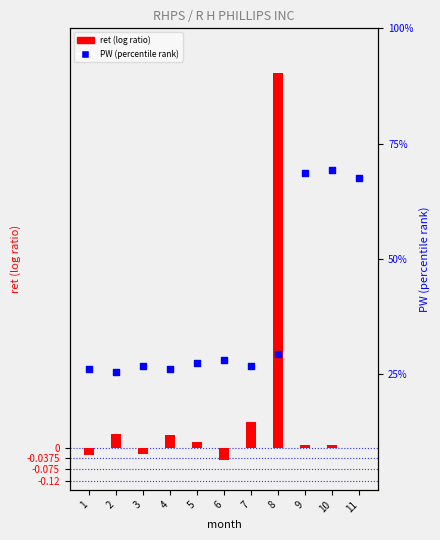

What are all the series names shown in the legend?

ret (log ratio), PW (percentile rank)